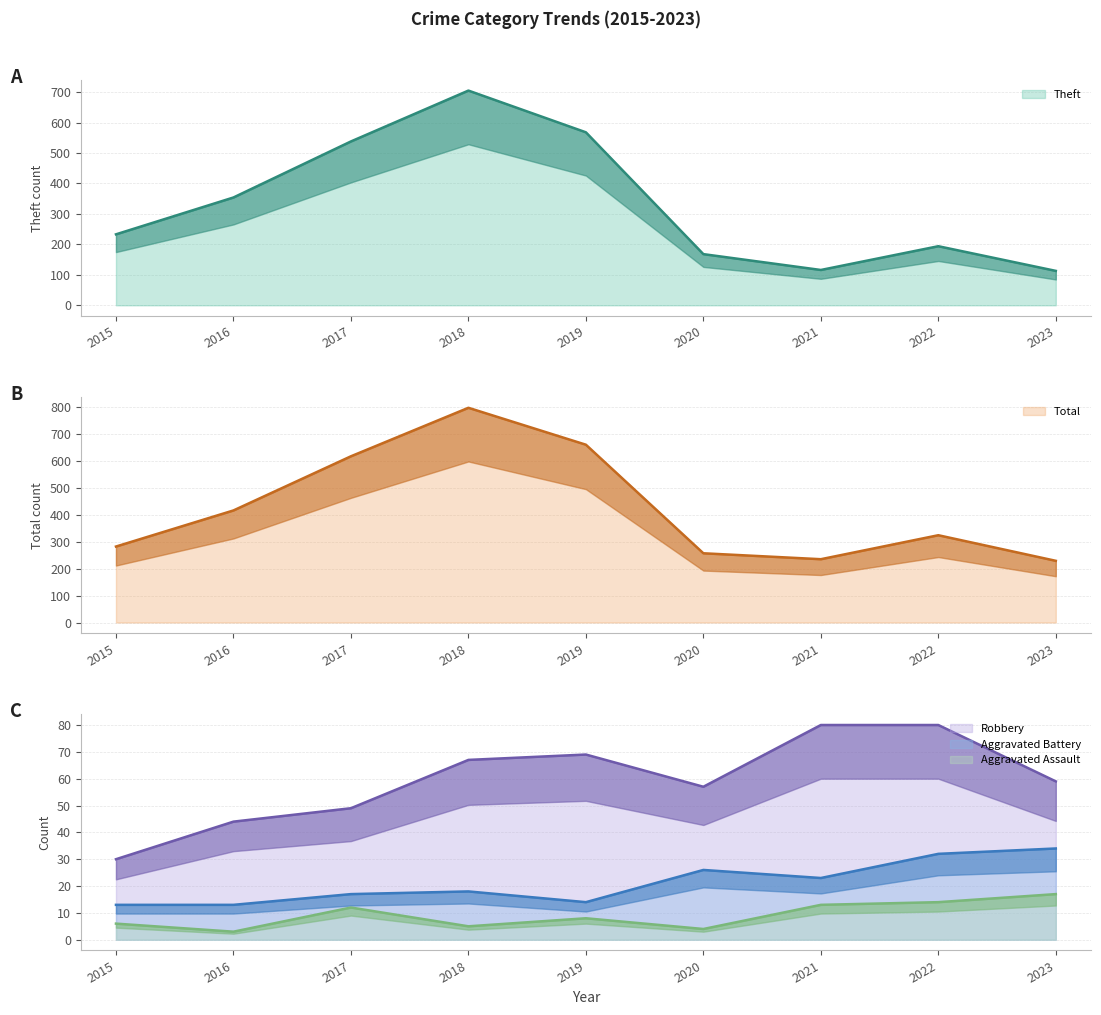

What is the total value across all series at 2021?

467